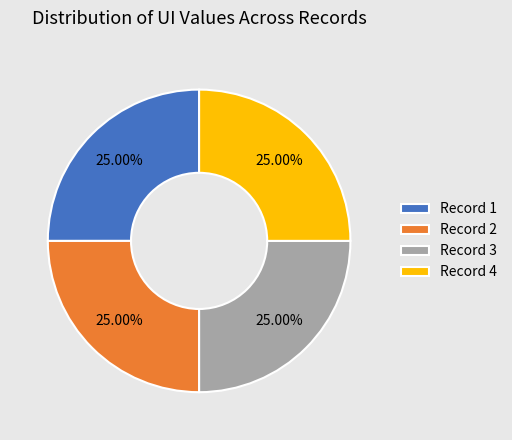

Approximately how many times larger is the value at Record 3 compared to Record 2?

1.0